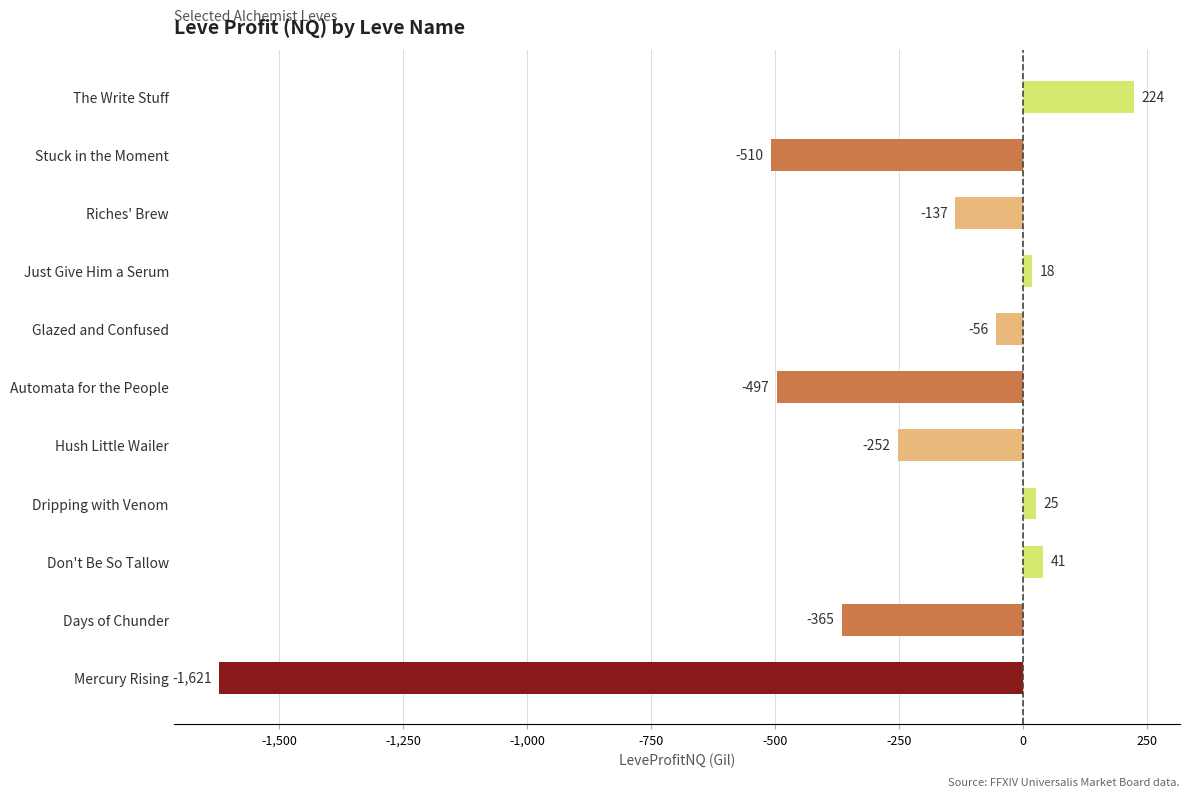

Which has a higher value, Mercury Rising or Riches' Brew?

Riches' Brew